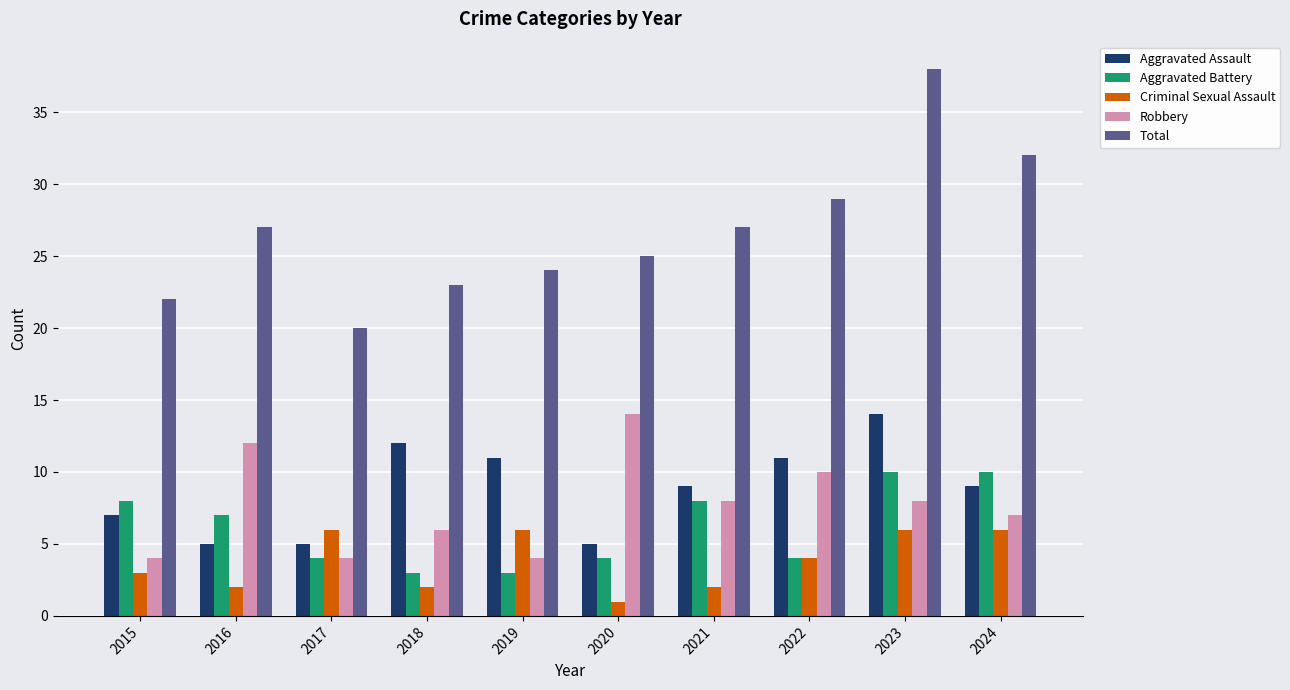

What is the spread (max minus min) of values at 2021?

25